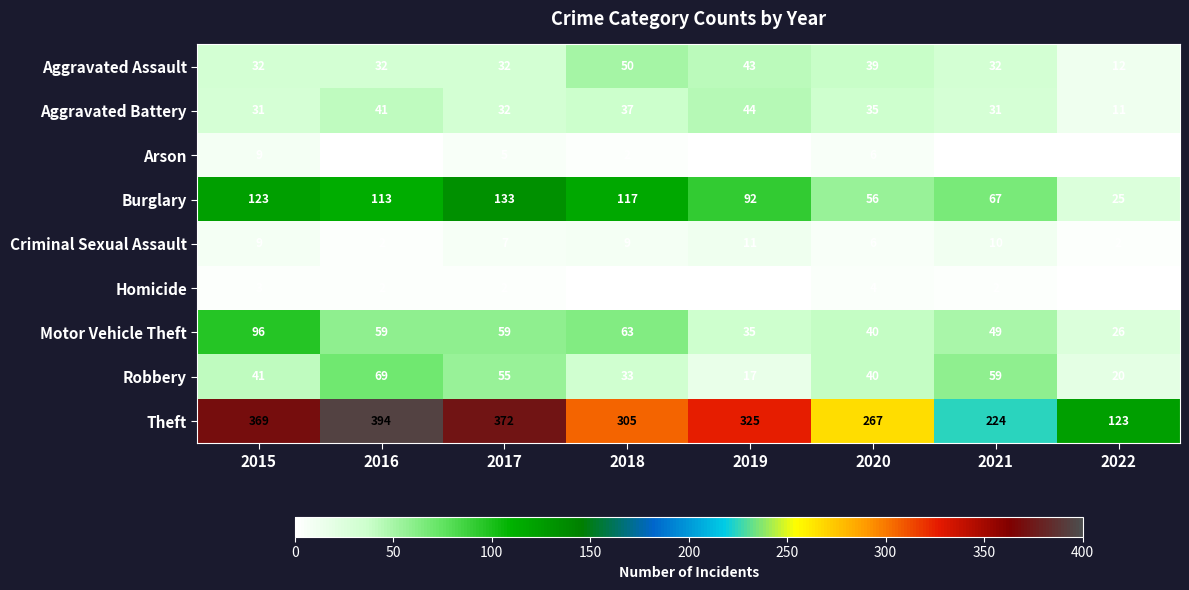

Which series changed the most between 2017 and 2020?

Theft